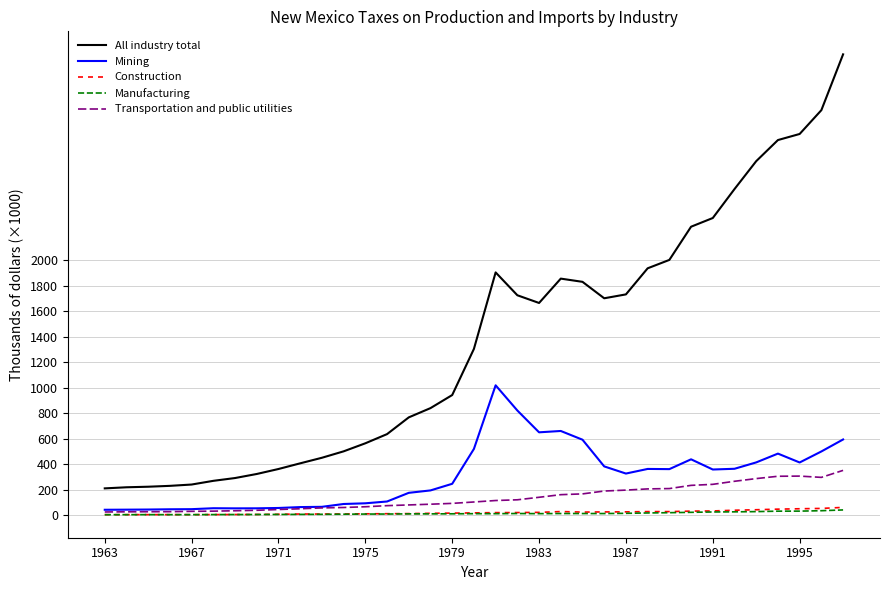

Reading left to right, what are all the values shown in this chart?

All industry total: 209198	217834	222215	229038	239381	268399	290346	322181	361253	405771	449433	499843	562989	635073	766371	839016	941586	1303756	1903932	1724529	1664068	1855145	1829951	1700870	1731417	1936062	2001940	2262447	2330740	2557913	2776936	2942432	2990186	3176966	3614919
Mining: 41390	42227	43207	45155	46085	53400	52446	52740	55447	62386	64476	86719	92130	106243	174269	193216	245165	518899	1017923	820249	649086	659627	591105	381661	325539	361725	360287	437273	357280	362997	413070	482071	412405	498892	592976
Construction: 2868	3031	3224	3081	3015	3438	4023	4355	6040	7934	7824	8456	9555	10488	11354	13555	15130	16913	19056	19489	20947	27239	23203	24440	24929	26970	26959	30808	32151	37735	41596	46253	49349	51916	60052
Manufacturing: 2635	2841	3127	3004	3068	3583	3924	4304	4703	5189	5674	6502	7699	7858	9096	9155	9725	10686	10707	11916	10978	11998	11796	11727	13438	16314	18457	21253	24046	25071	26924	30418	30747	33992	40117
Transportation and public utilities: 24088	25316	25949	26415	29030	30589	33605	37279	43354	49318	55993	59296	64981	73647	79308	85015	91568	102439	113951	119636	139347	159850	165964	188321	195683	205080	207738	232829	240931	264916	286018	304264	305572	295541	350433